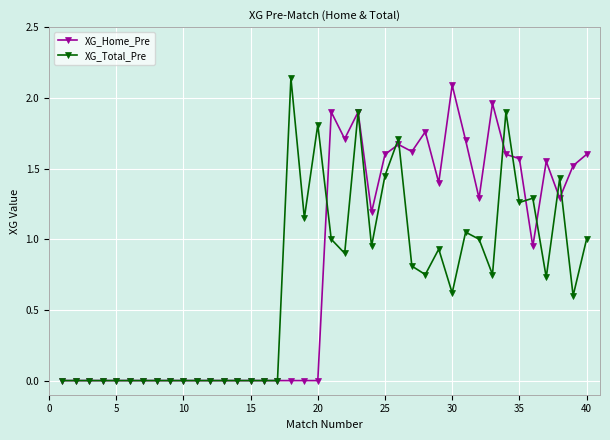

True or false: XG_Home_Pre and XG_Total_Pre intersect in this chart.

True